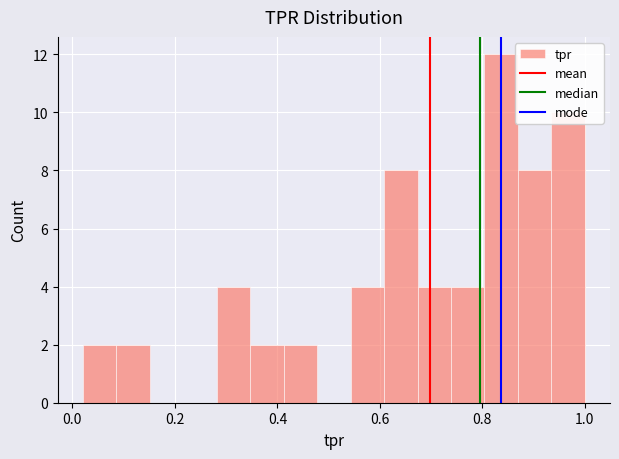

Read against the x-axis, roughly where is the centre of the tallest bar?

0.84